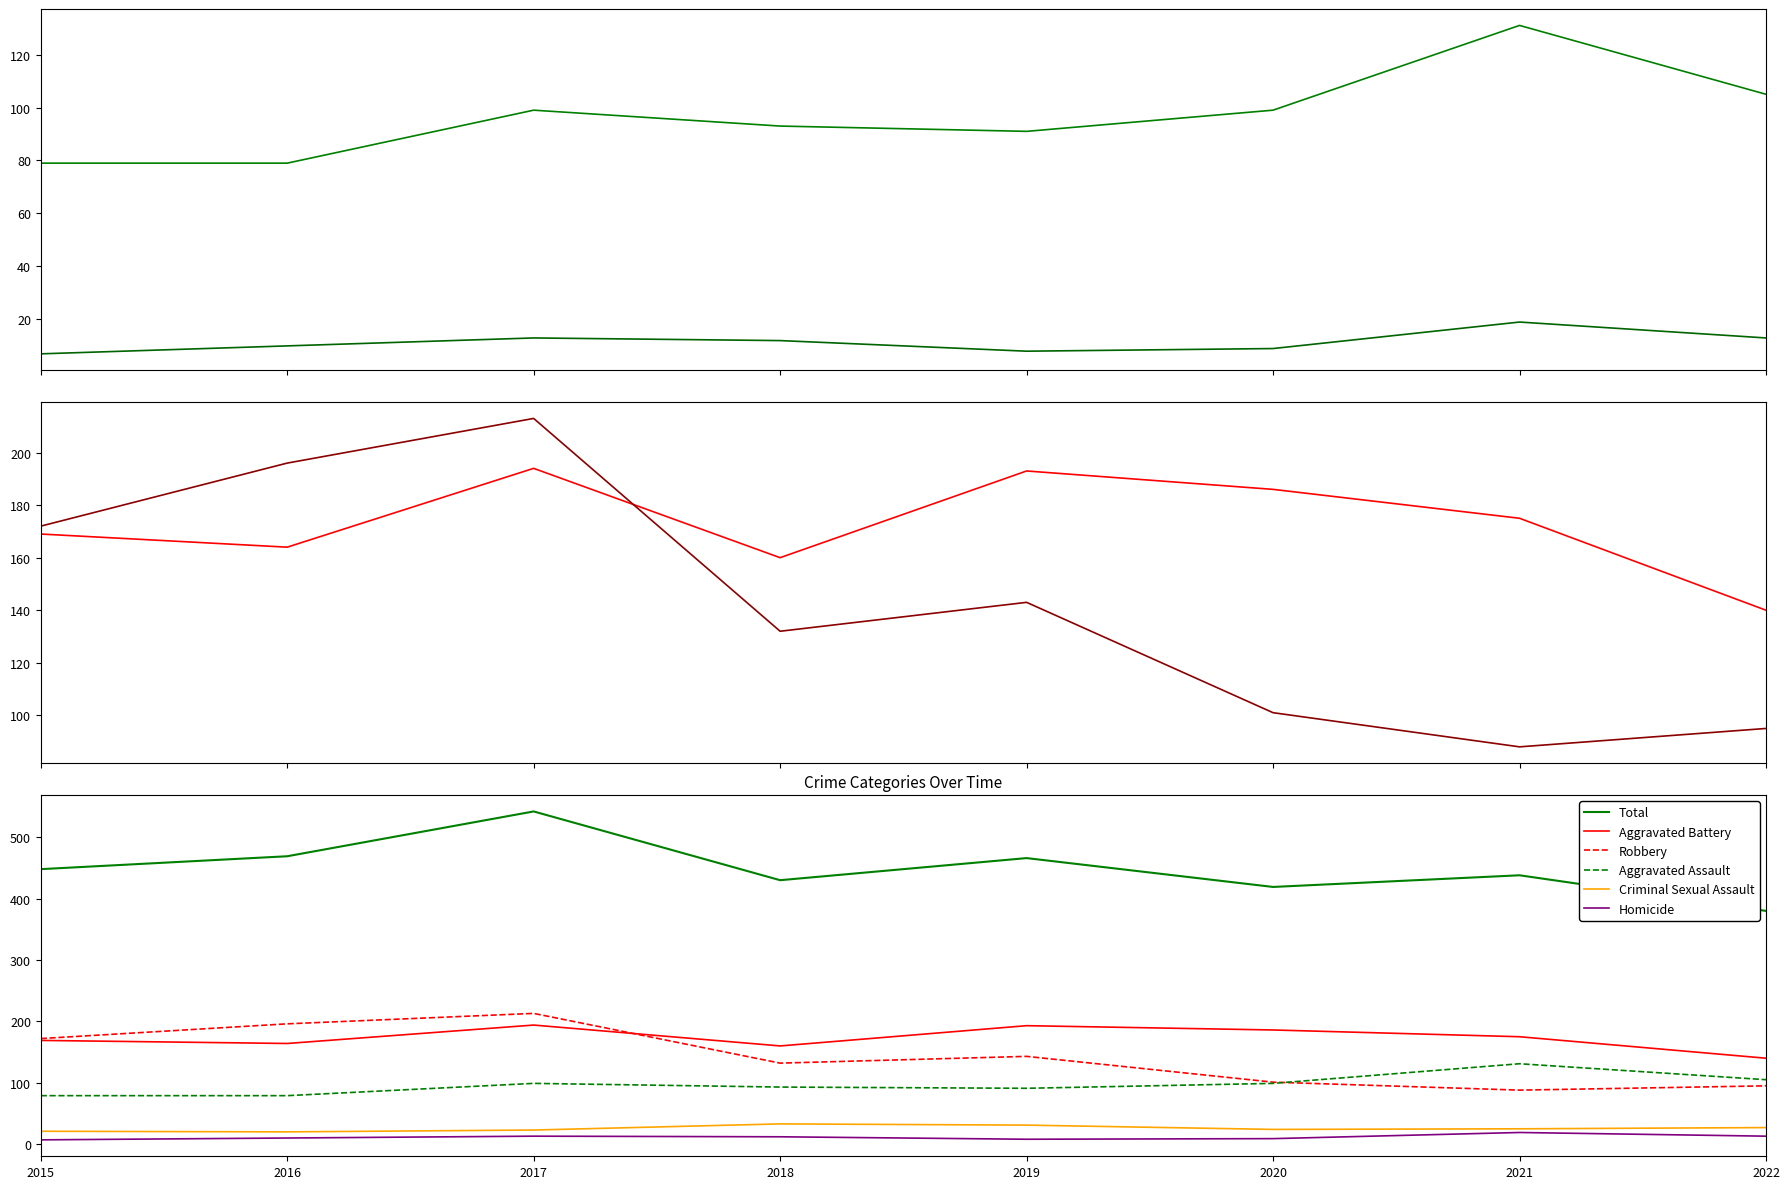

At how many categories does at least one series exceed 364?

8